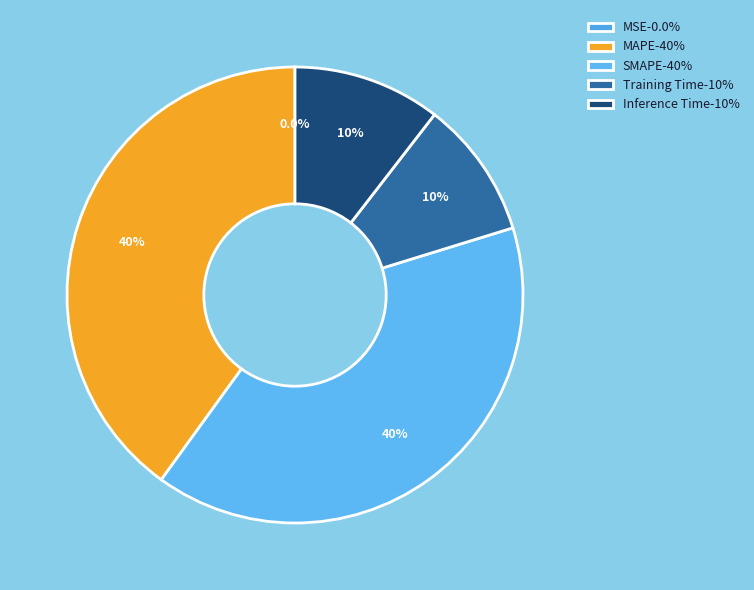

The SMAPE slice represents 40% of the pie. True or false?

True